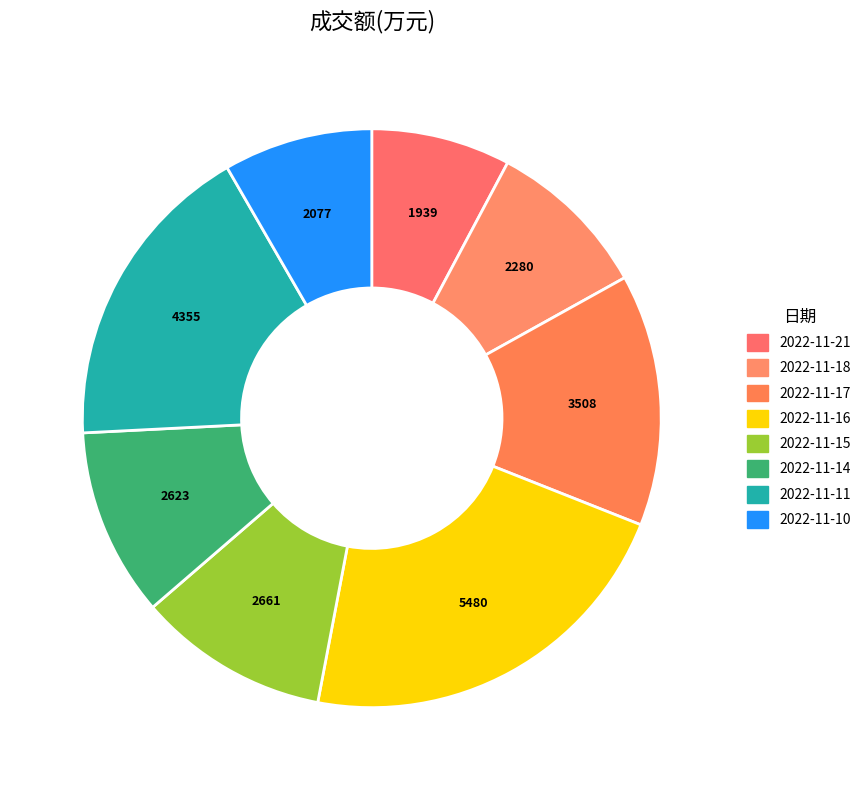

To the nearest percent, what portion does 2022-11-16 represent?

22%